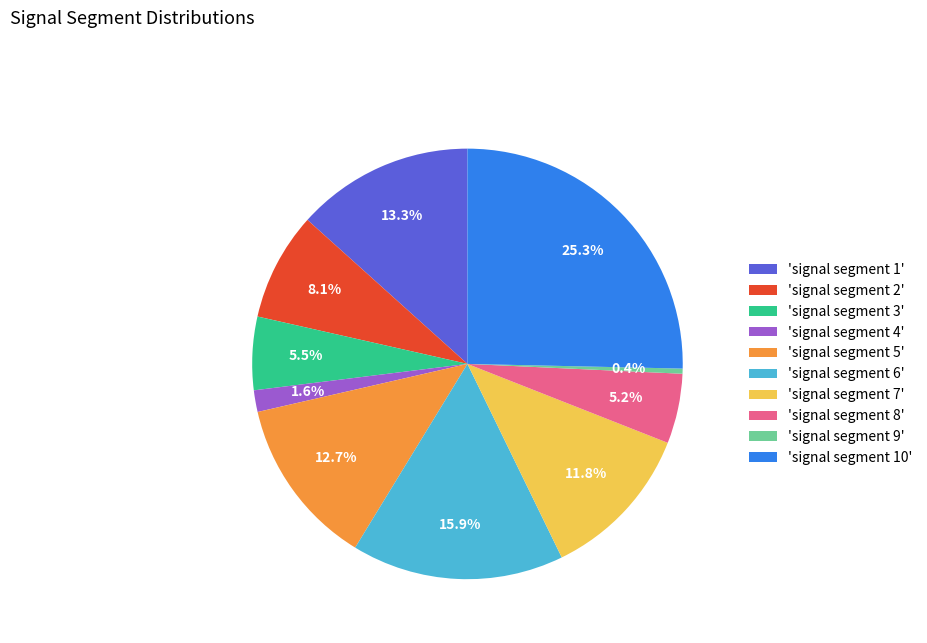

Does any single category account for the majority?

No